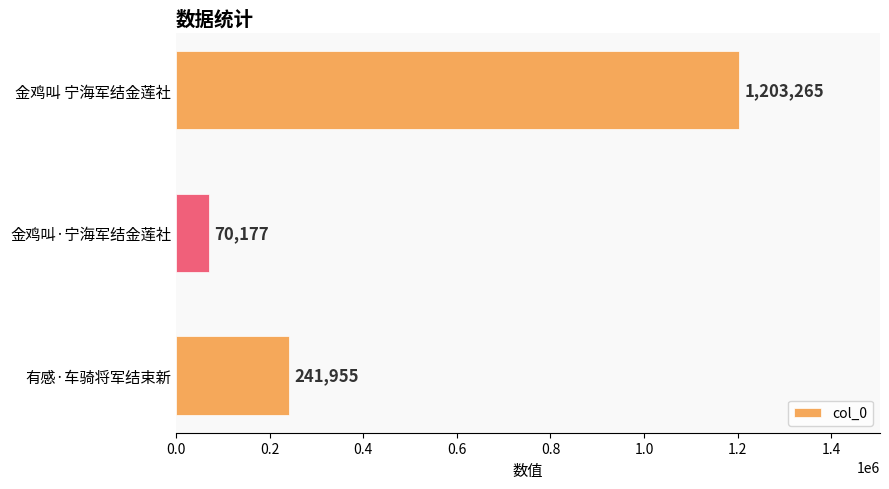

Reading bottom to top, extract all data points from this chart.

有感·车骑将军结束新=241955	金鸡叫·宁海军结金莲社=70177	金鸡叫 宁海军结金莲社=1203265